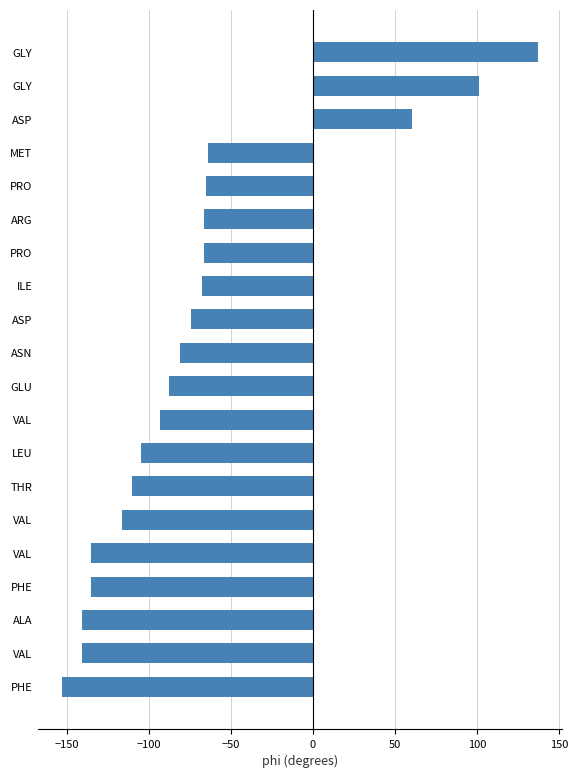

What is the greatest value displayed?

137.4